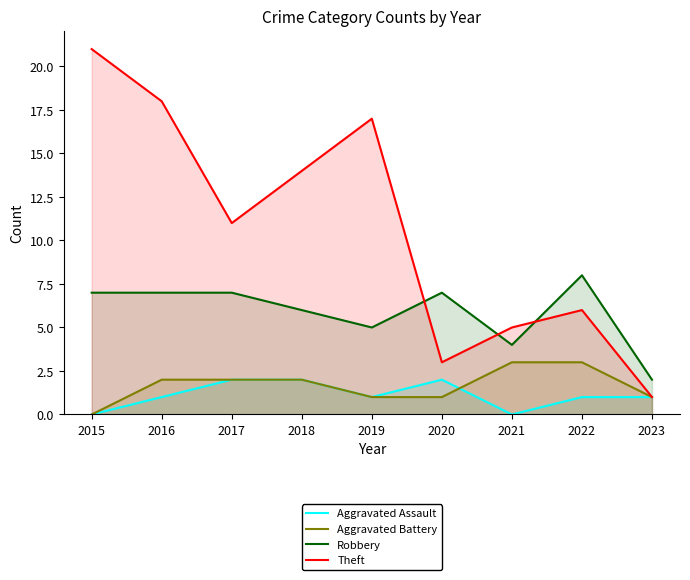

How many data points in Robbery are less than 7?

4